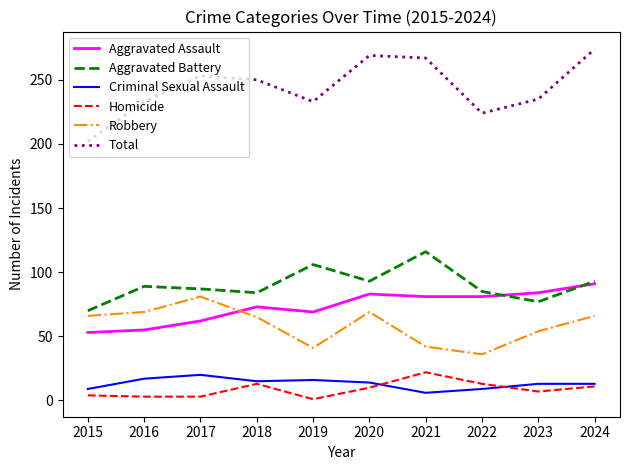

Which series has the largest range (max minus min)?

Total